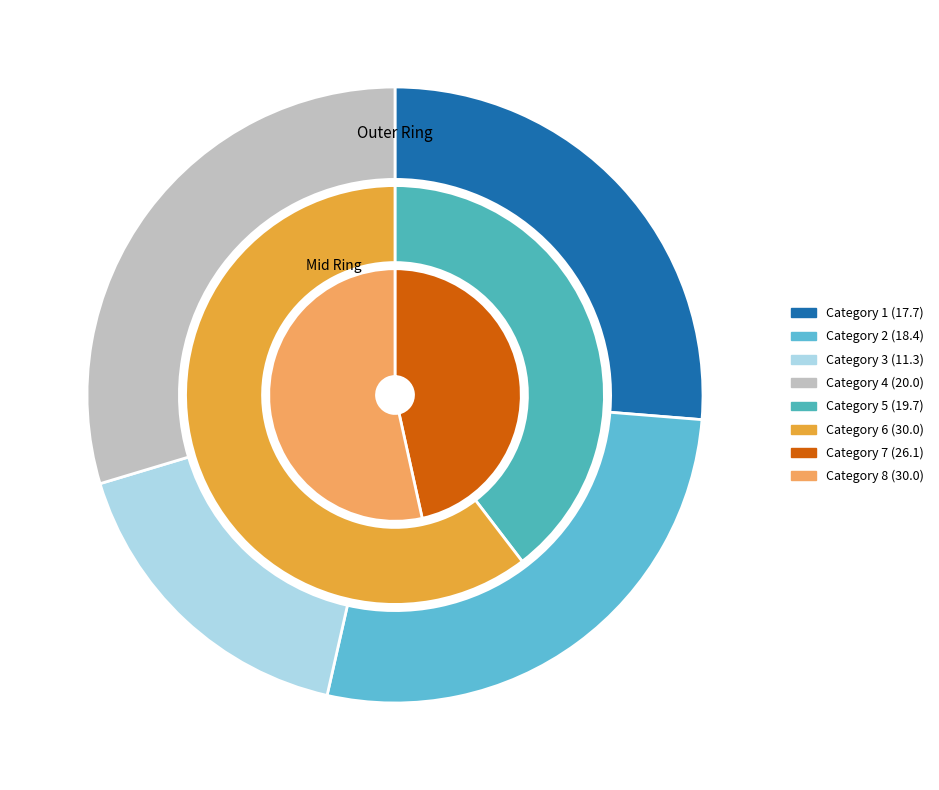

Rank the categories by value from highest to lowest.

6, 8, 7, 4, 5, 2, 1, 3